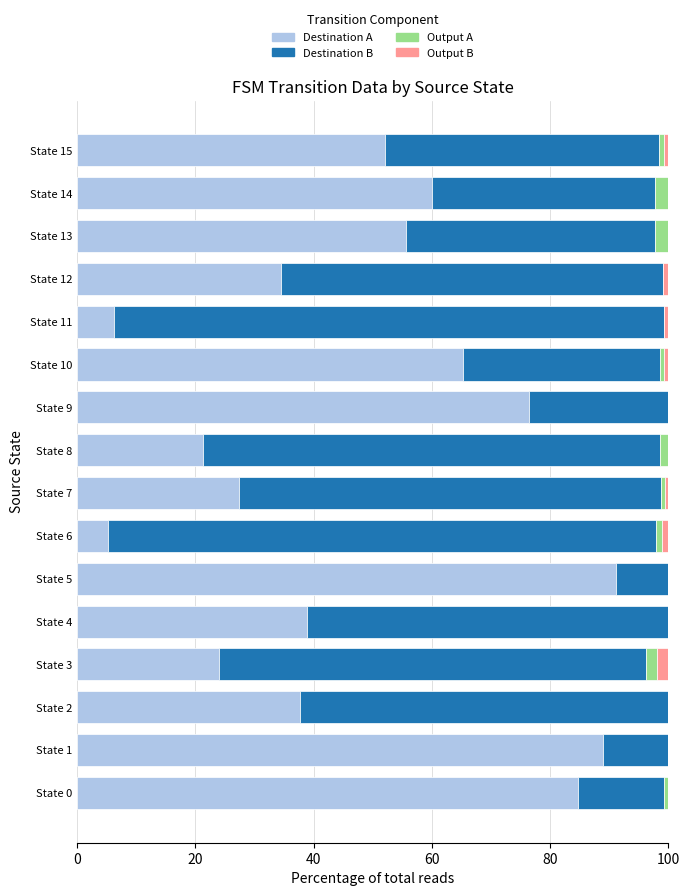

At which label is Destination A closest to 48?

State 15